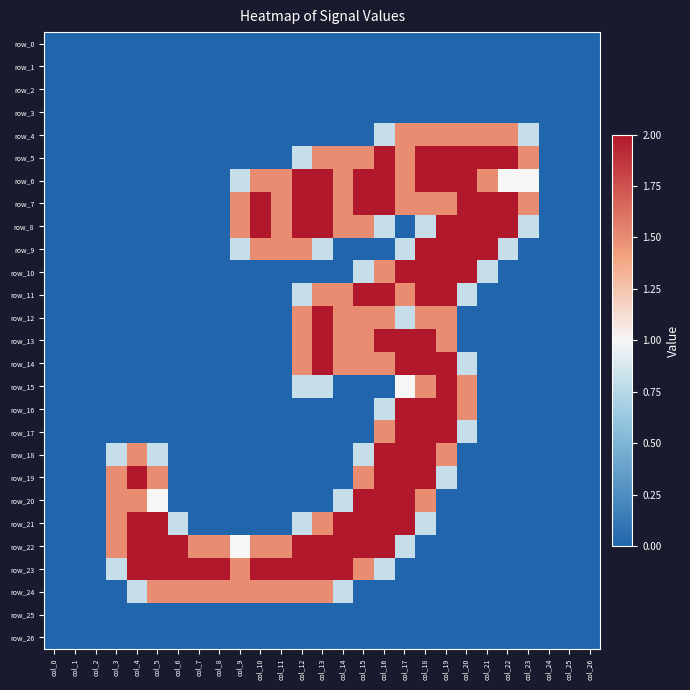

At which category does the chart reach its minimum across all series?

col_0